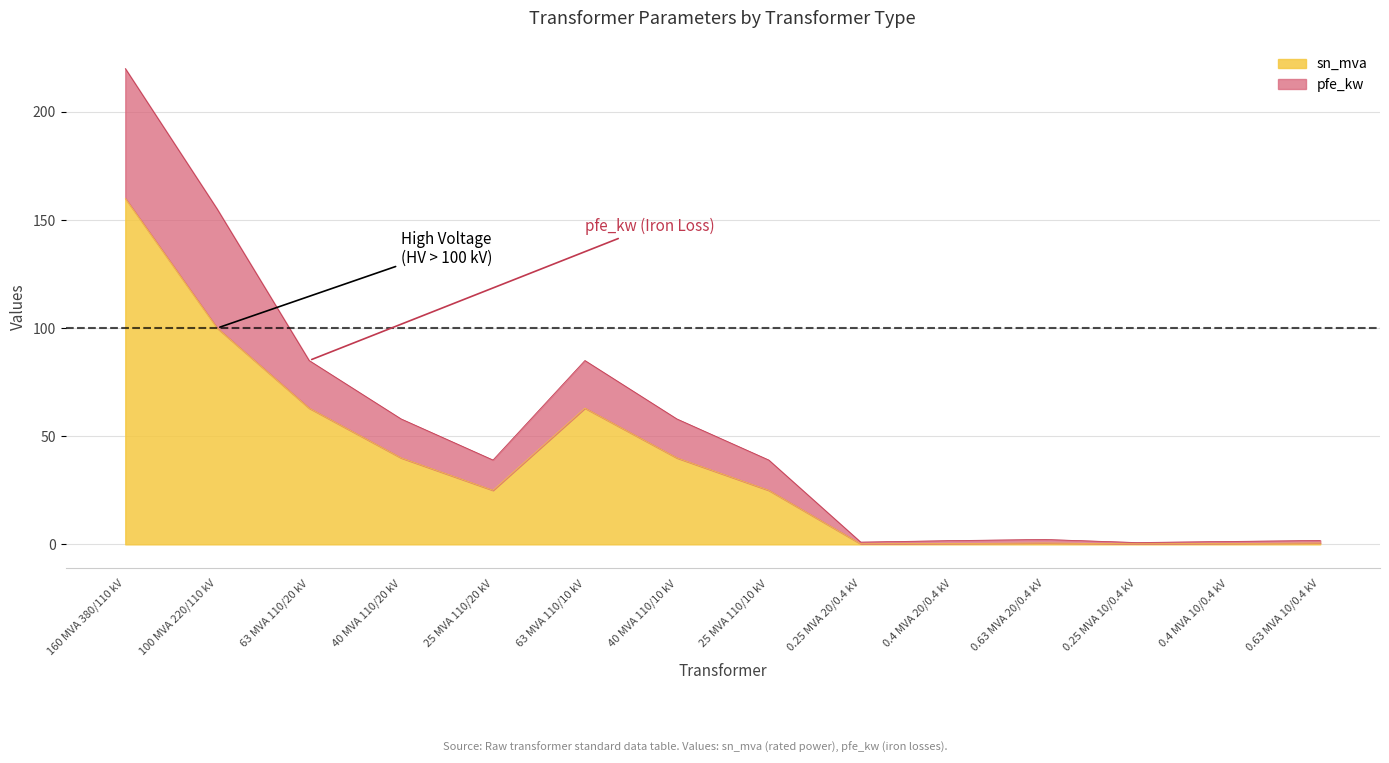

Does the chart have visible grid lines?

Yes